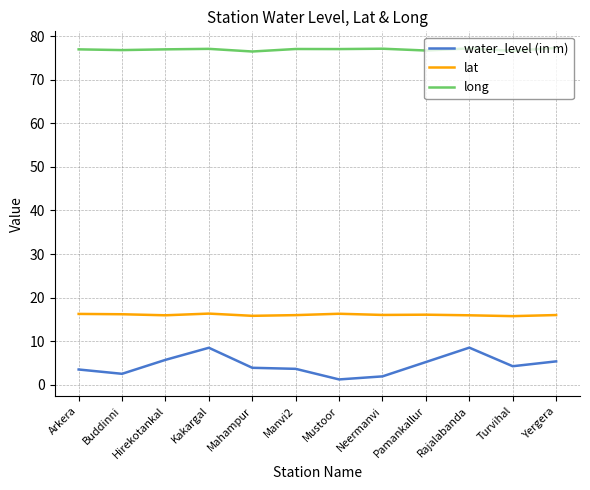

True or false: long has more than 0 interior local peaks.

True